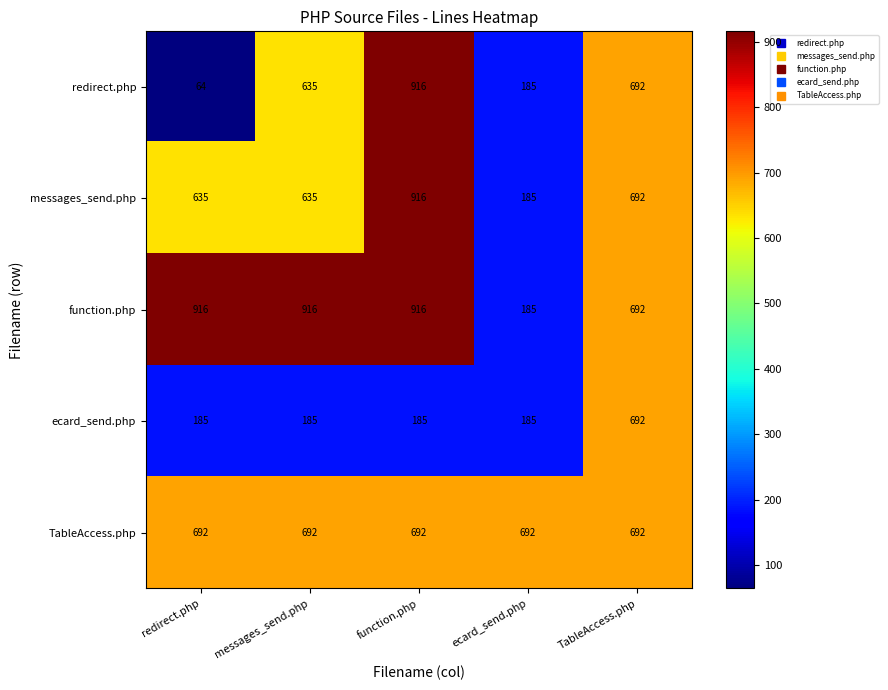

Read the function.php value at messages_send.php, to the nearest 10.

920